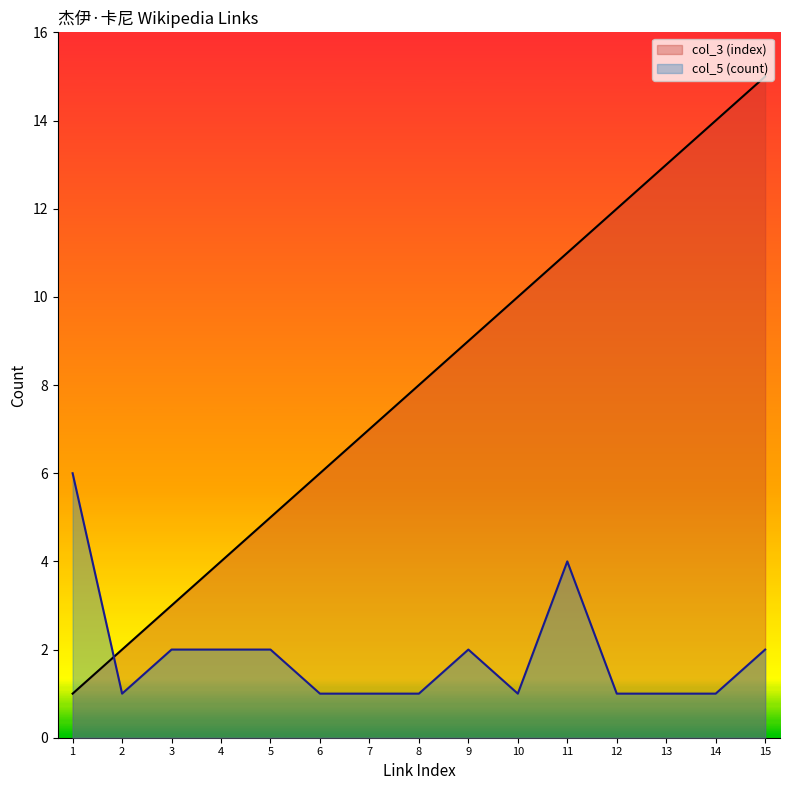

The value of col_3 (index) at 10 is 10. True or false?

True